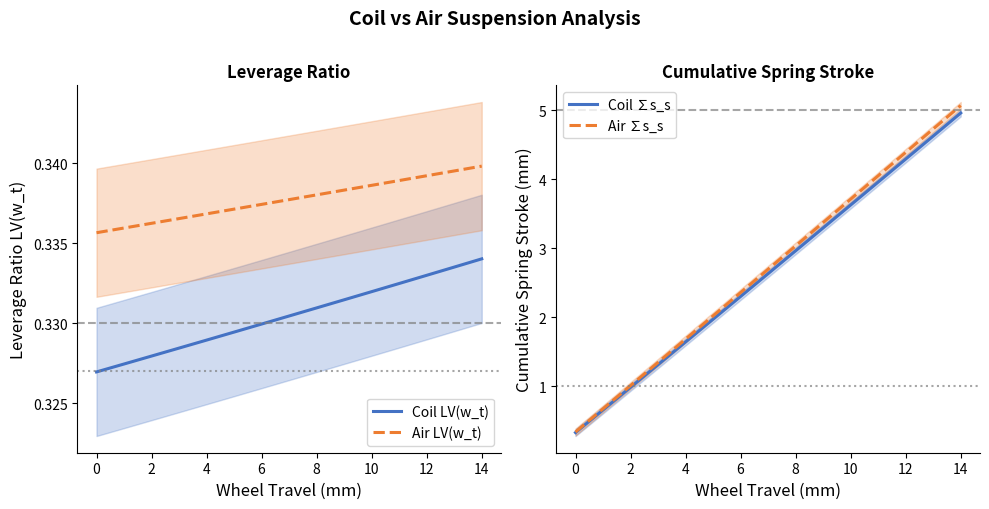

Count the number of categories in the chart.

15